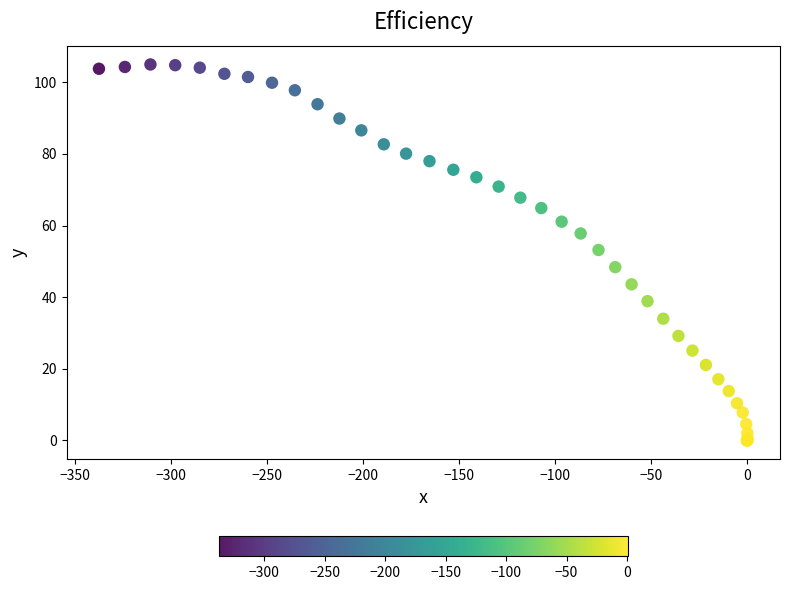

What Y value in the scatter plot is closest to 52?

53.2